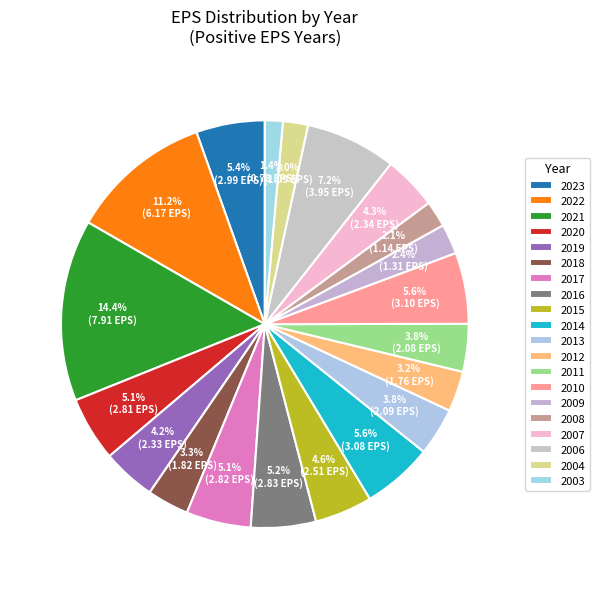

Is there a majority slice in this chart?

No